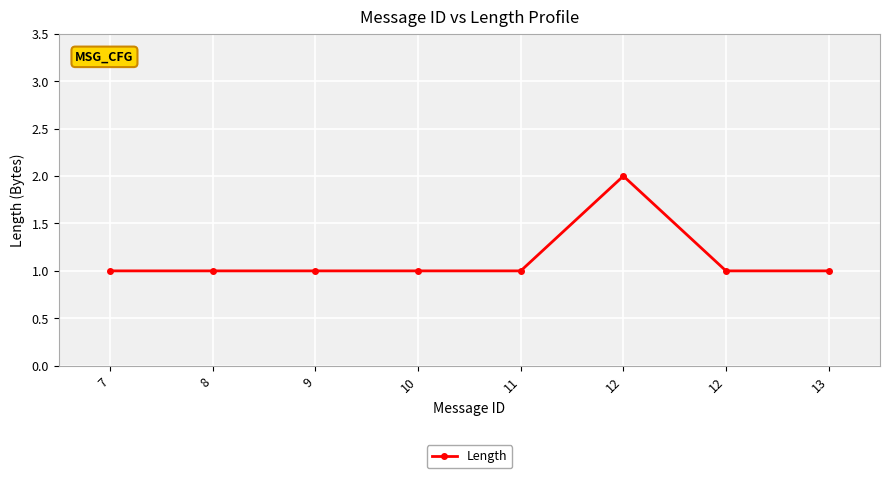

How many data points does each series have?

8